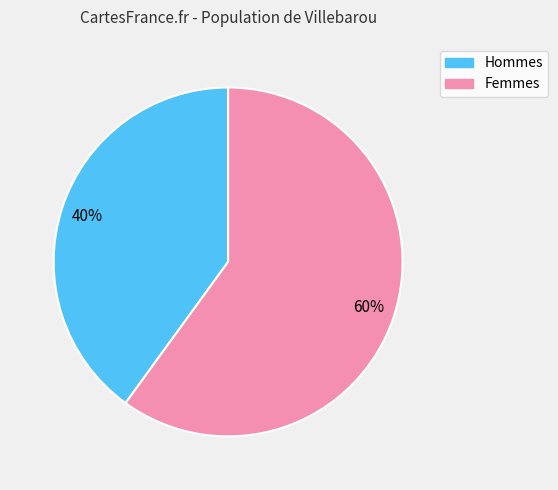

To the nearest percent, what is the average slice percentage?

50%